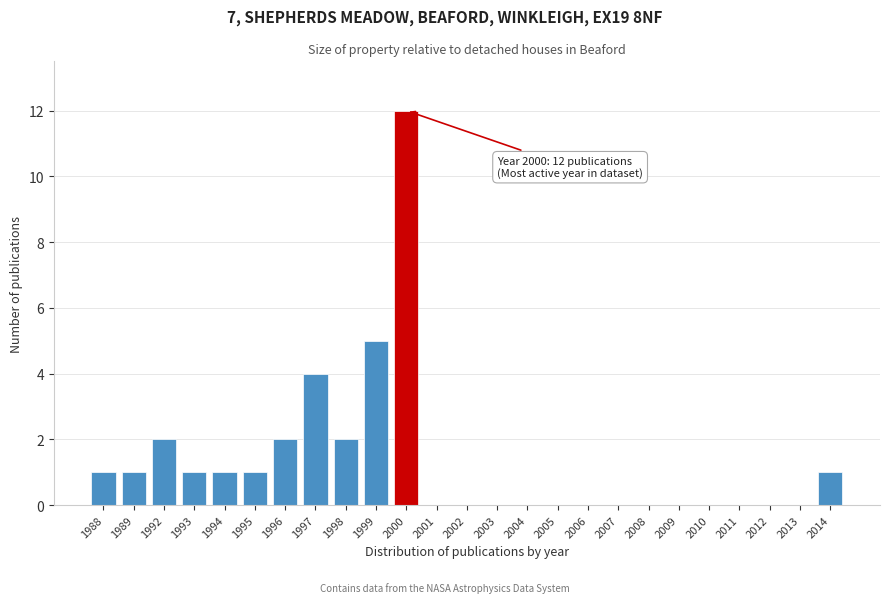

Reading left to right, what are all the values shown in this chart?

1988=1	1989=1	1992=2	1993=1	1994=1	1995=1	1996=2	1997=4	1998=2	1999=5	2000=12	2001=0	2002=0	2003=0	2004=0	2005=0	2006=0	2007=0	2008=0	2009=0	2010=0	2011=0	2012=0	2013=0	2014=1